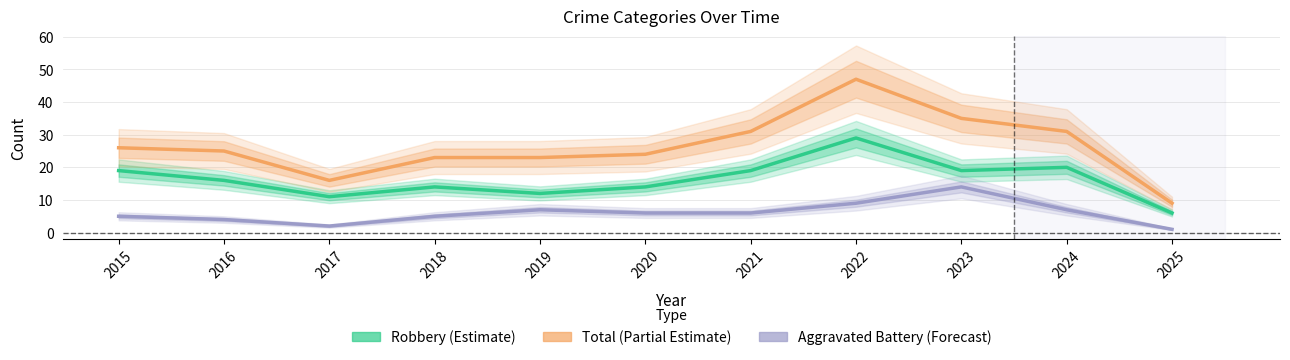

Between 2017 and 2023, which series saw the biggest shift?

Total (Partial Estimate)